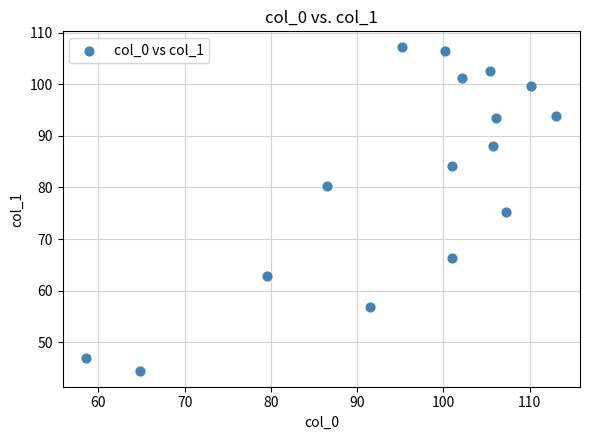

What is the range of X values (max minus min)?

54.6